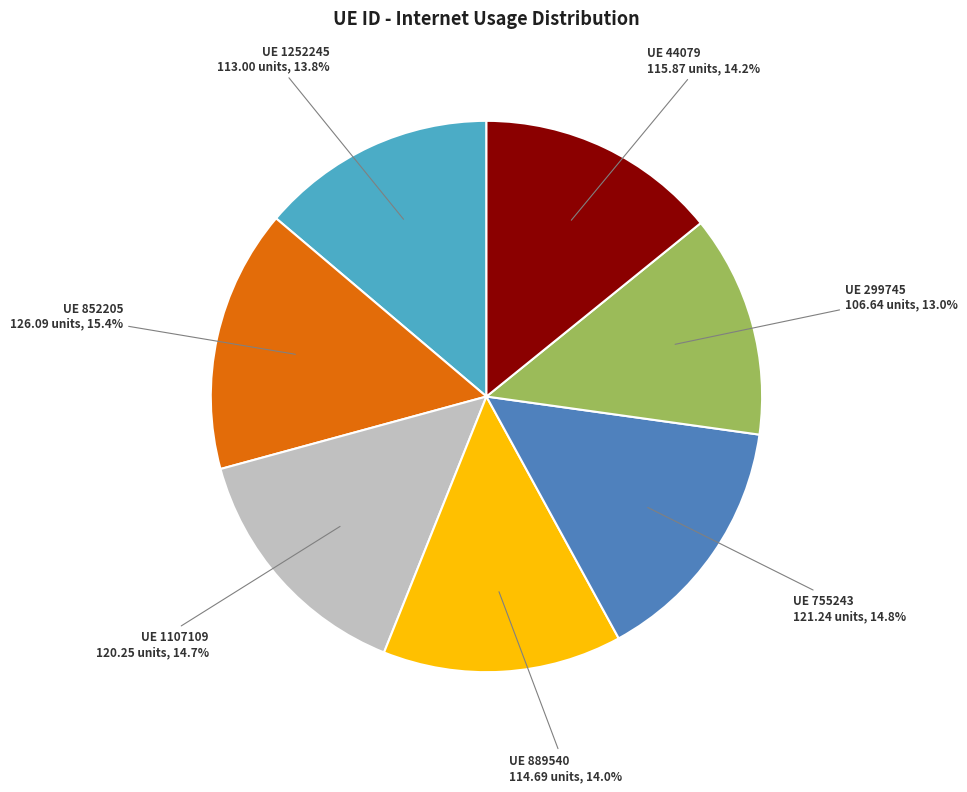

Does any single category account for the majority?

No